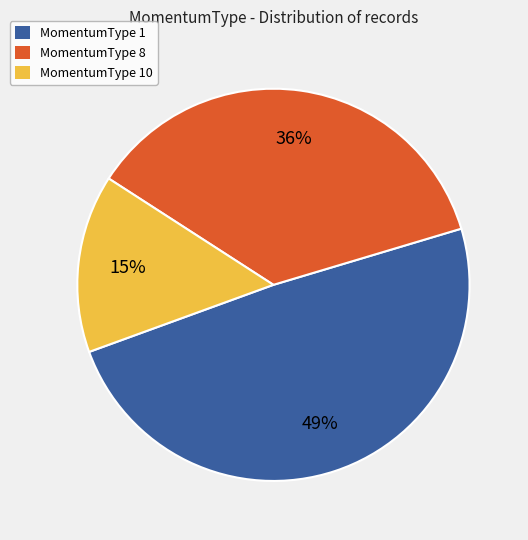

What percentage is the MomentumType 1 slice, to the nearest percent?

49%